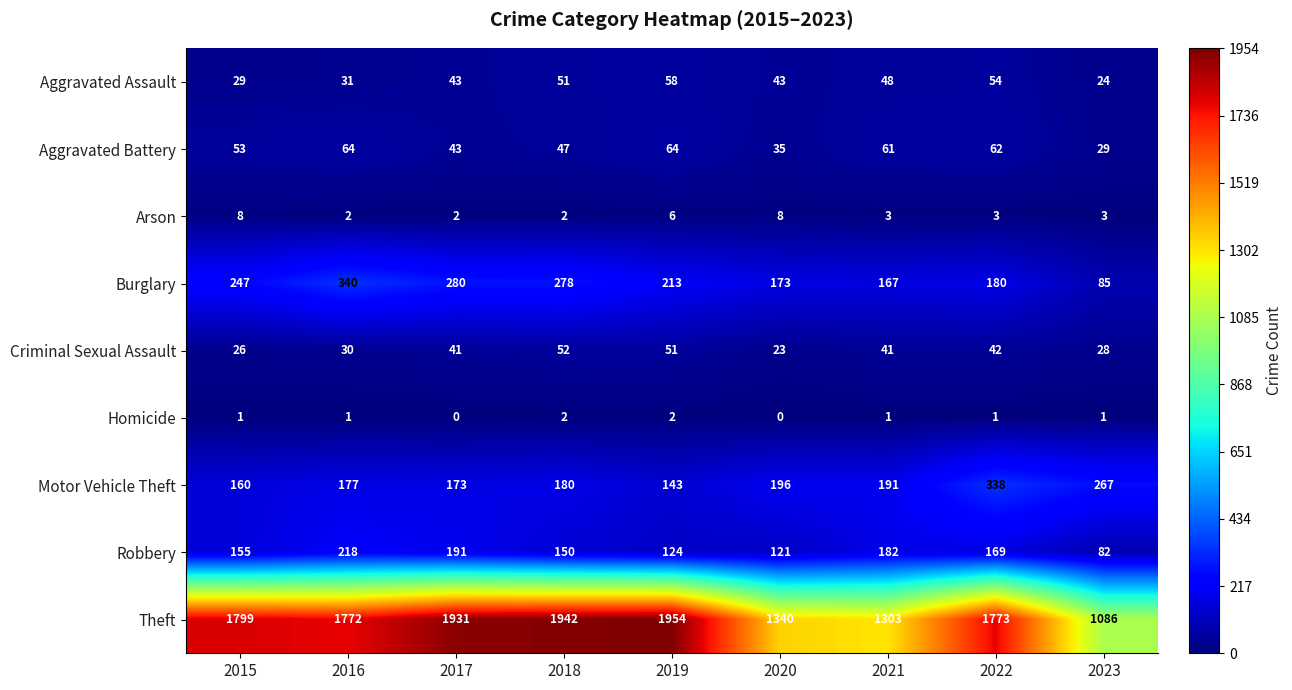

Which label corresponds to the largest value in the chart?

2019